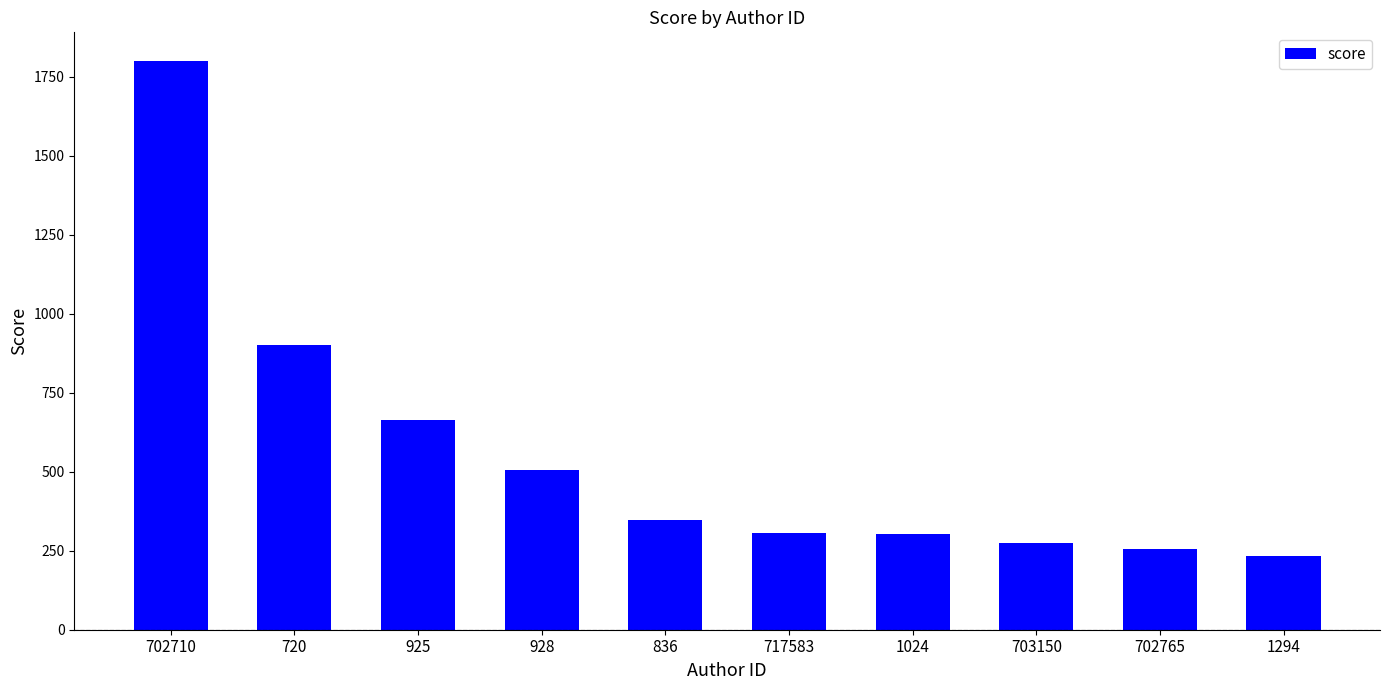

Where is the data nearest to the value 1016?

720